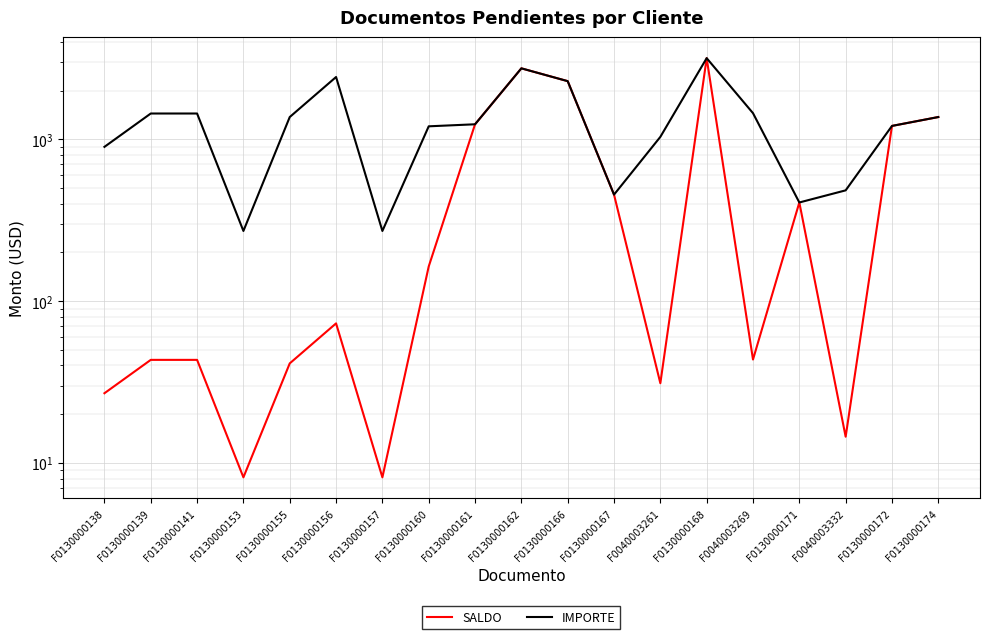

What are all the series names shown in the legend?

SALDO, IMPORTE